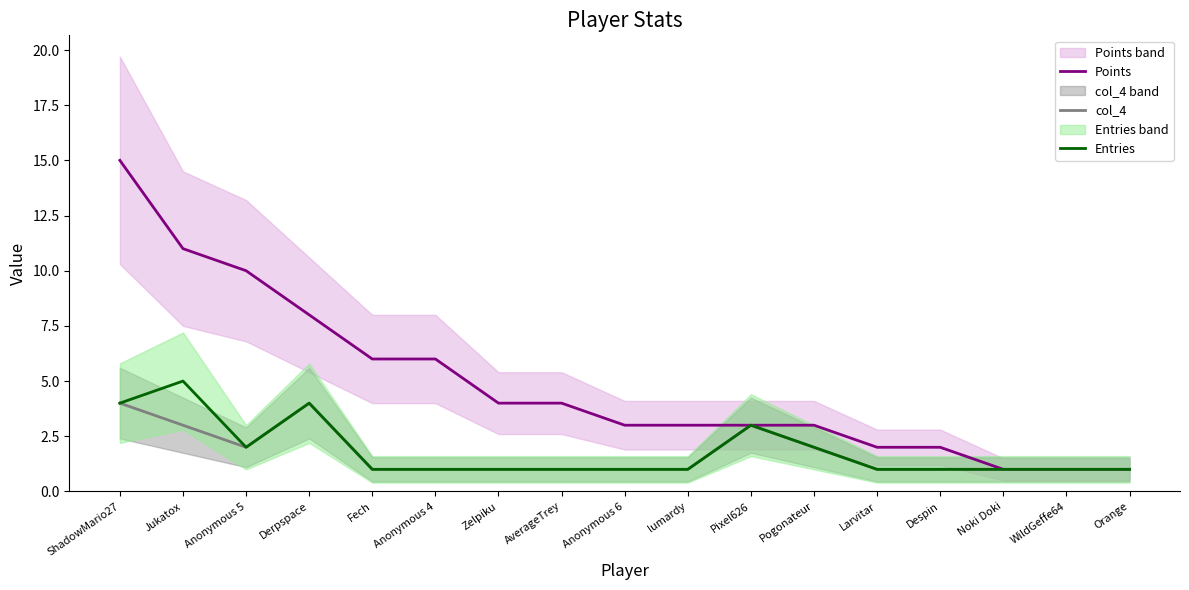

Is this an area chart (filled region under the line)?

No